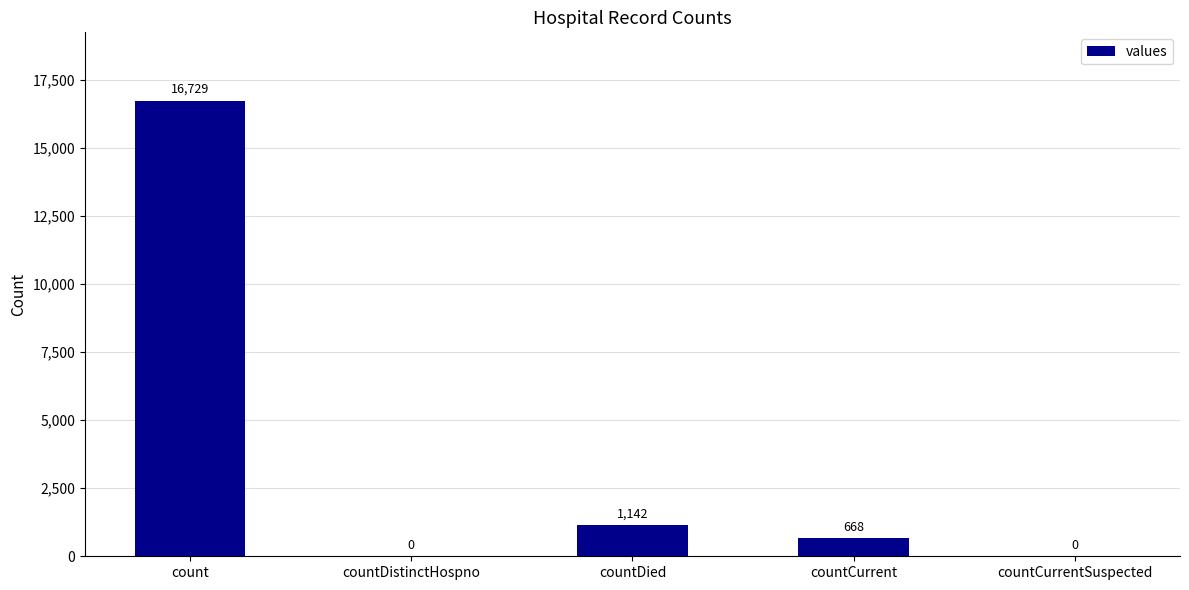

Count the number of data series in this chart.

1